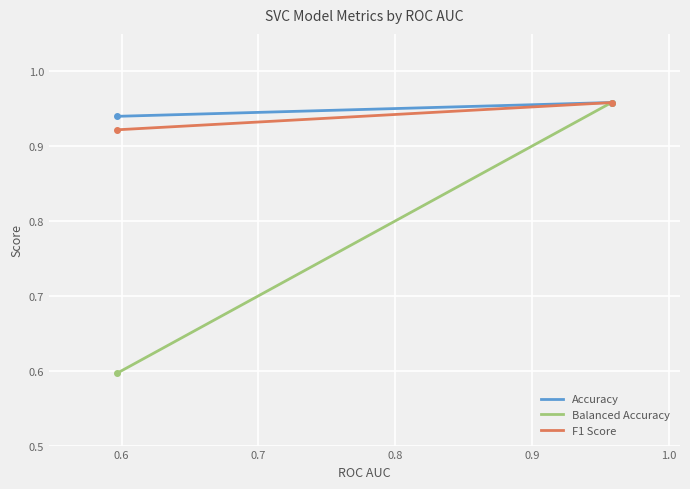

Which series has the largest range (max minus min)?

Balanced Accuracy